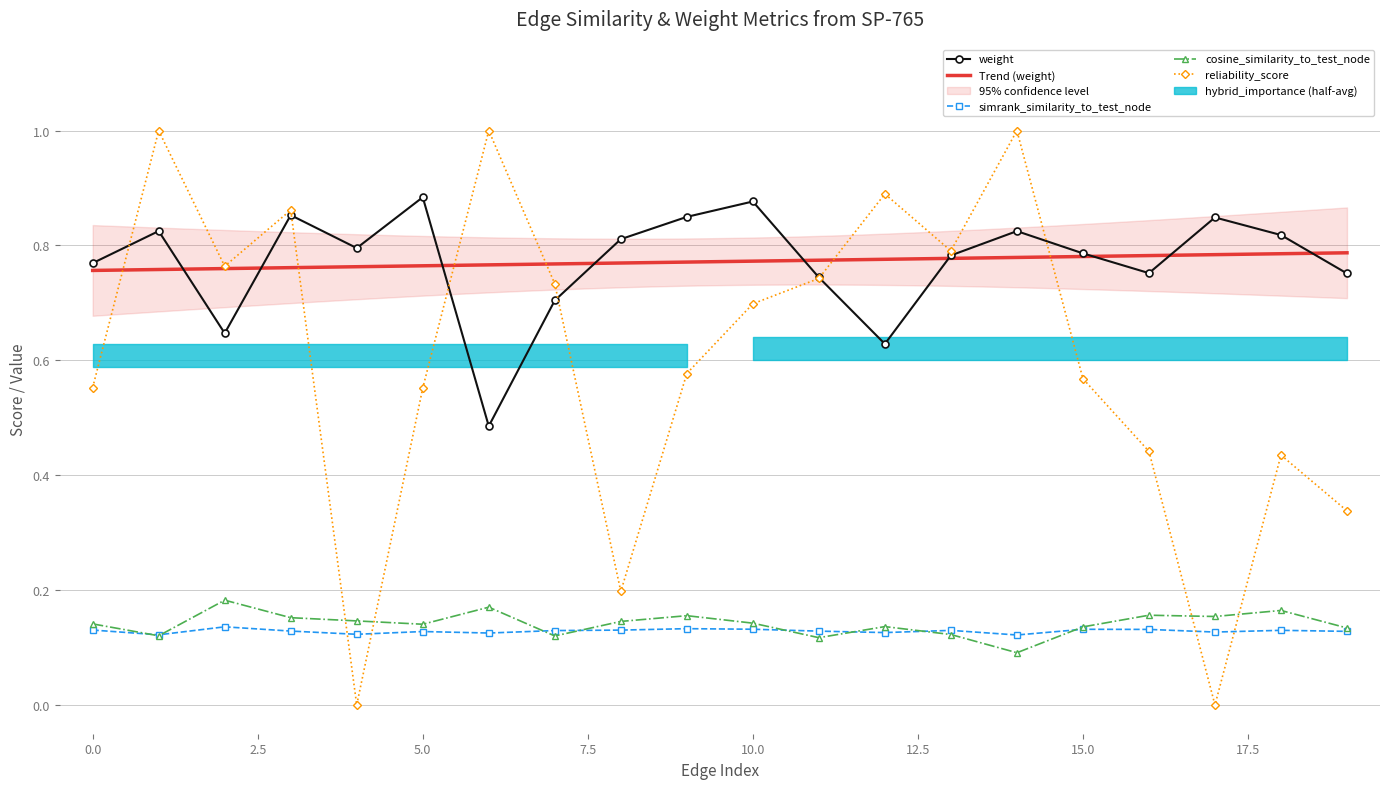

The value of weight at 4 is 1.1. True or false?

False